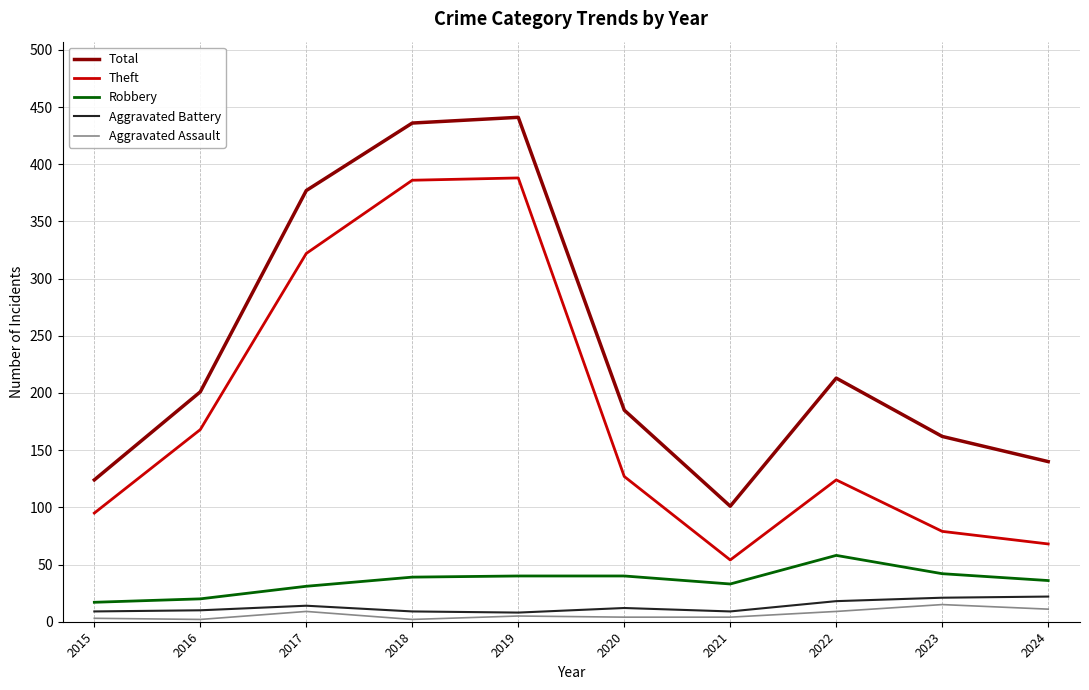

How many lines are shown in the chart?

5